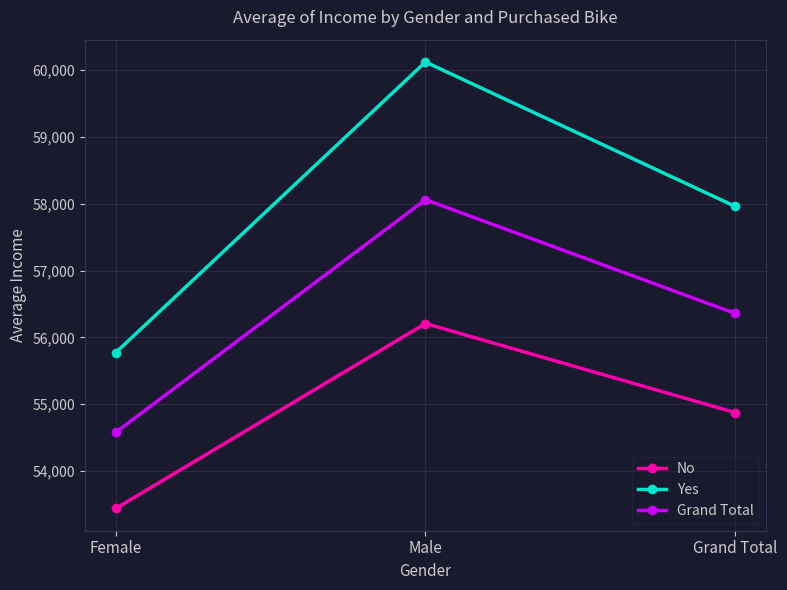

What is the approximate value of No at Grand Total?

54874.8